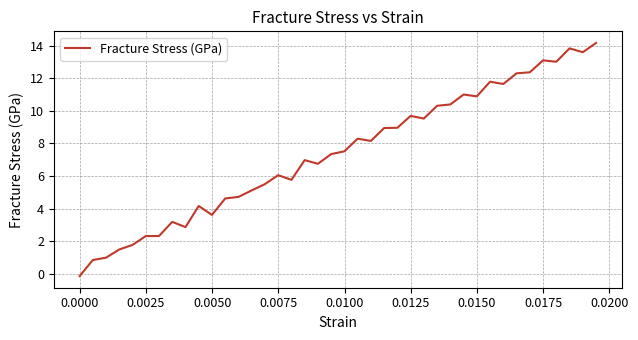

What is the smallest value displayed?

-0.1